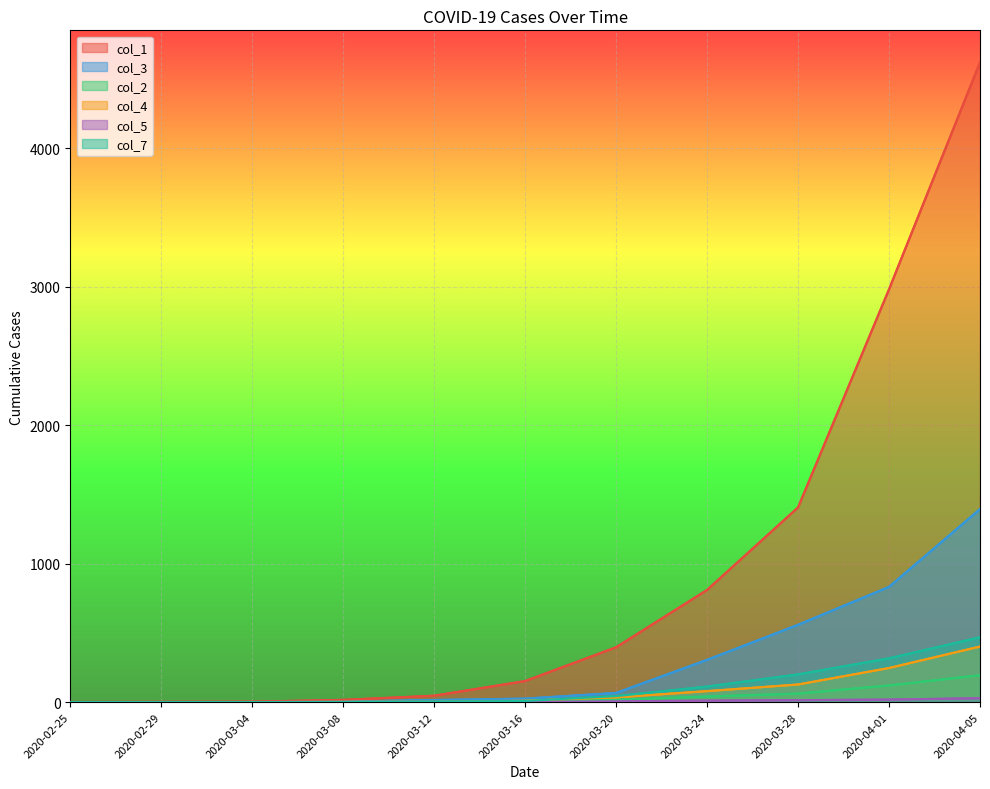

Reading right to left, what are all the values shown in this chart?

col_1: 4620	2981	1406	810	396	152	46	16	3	2	1
col_3: 1394	832	558	305	66	25	15	3	0	0	0
col_2: 194	120	61	40	16	8	2	1	0	0	0
col_4: 401	246	127	79	34	10	3	2	0	0	0
col_5: 28	18	14	10	6	1	2	1	0	0	0
col_7: 468	316	200	112	43	8	4	0	0	0	0